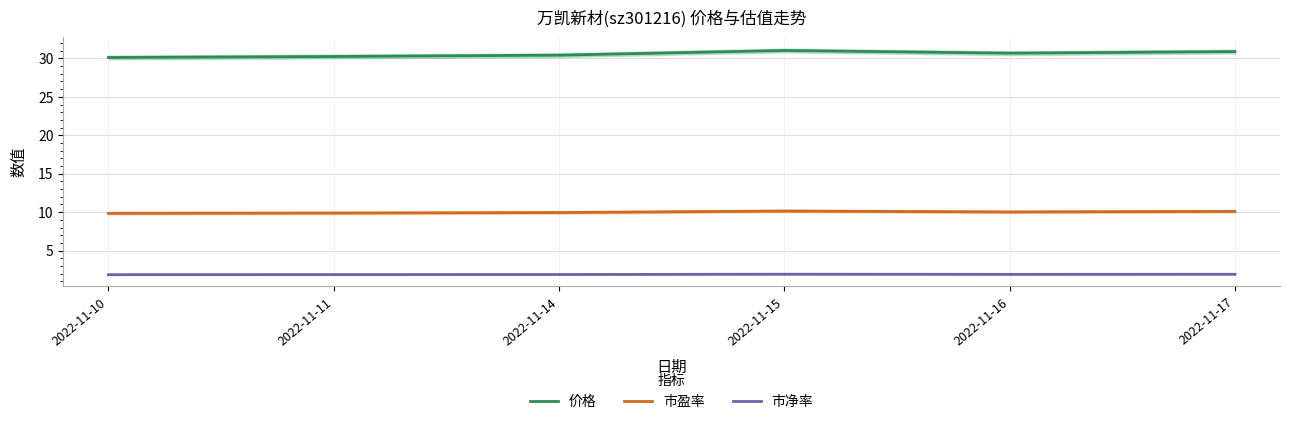

Reading right to left, what are all the values shown in this chart?

价格: 30.9	30.7	31.0	30.4	30.2	30.1
市盈率: 10.1	10.0	10.2	9.9	9.9	9.8
市净率: 1.9	1.9	1.9	1.9	1.9	1.9